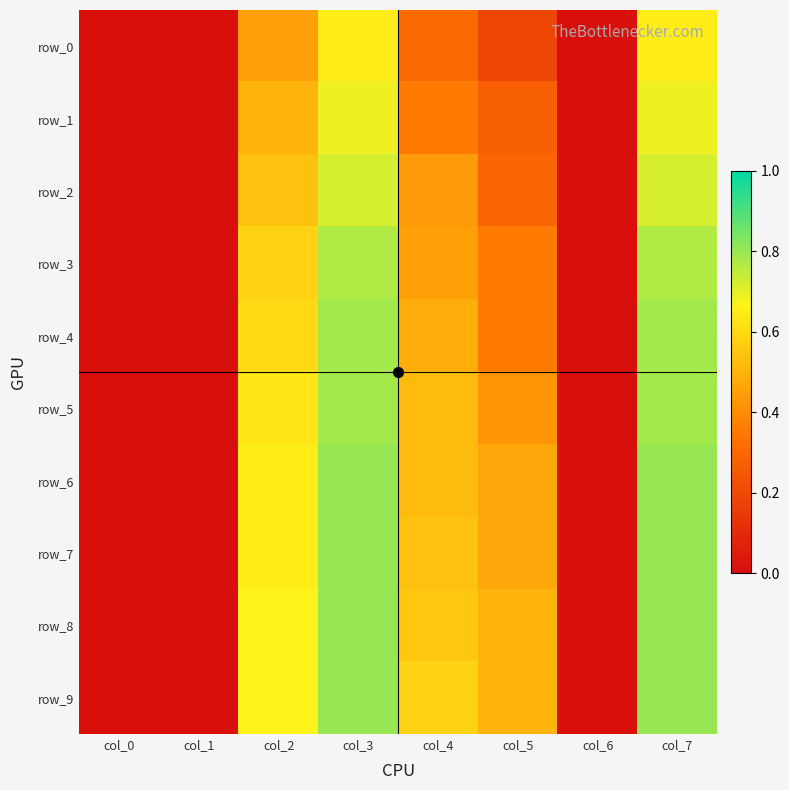

Reading right to left, what are all the values shown in this chart?

row_0: 0.7	0.0	0.2	0.3	0.7	0.5	0.0	0.0
row_1: 0.7	0.0	0.3	0.4	0.7	0.5	0.0	0.0
row_2: 0.7	0.0	0.3	0.4	0.7	0.5	0.0	0.0
row_3: 0.8	0.0	0.4	0.5	0.8	0.6	0.0	0.0
row_4: 0.8	0.0	0.4	0.5	0.8	0.6	0.0	0.0
row_5: 0.8	0.0	0.4	0.5	0.8	0.6	0.0	0.0
row_6: 0.8	0.0	0.5	0.5	0.8	0.7	0.0	0.0
row_7: 0.8	0.0	0.5	0.5	0.8	0.7	0.0	0.0
row_8: 0.8	0.0	0.5	0.6	0.8	0.7	0.0	0.0
row_9: 0.8	0.0	0.5	0.6	0.8	0.7	0.0	0.0